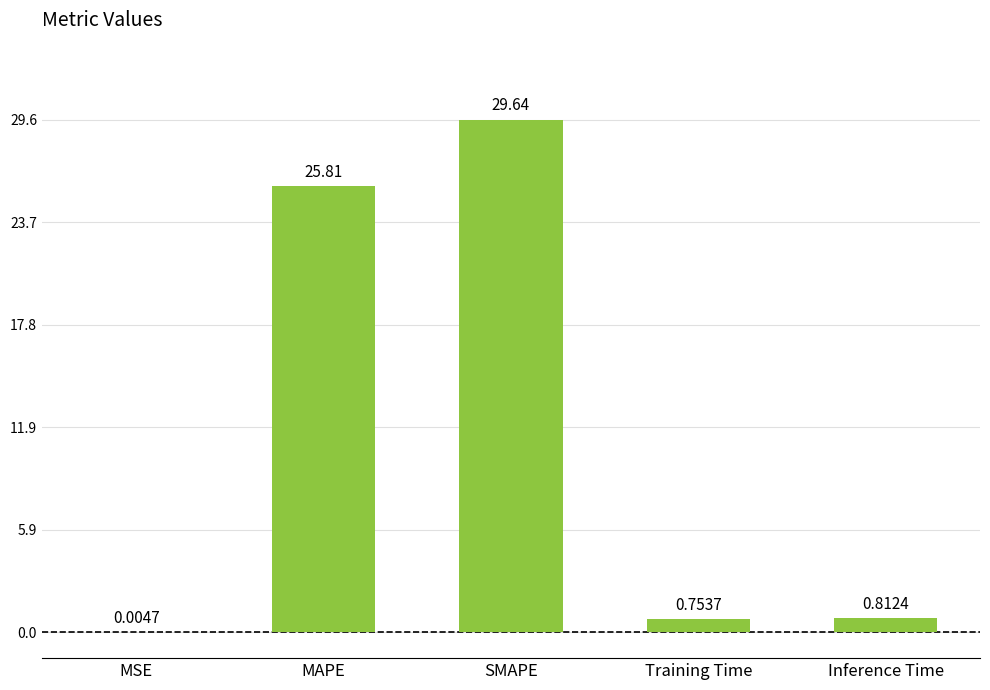

True or false: the data shows 25.8 at MAPE.

True